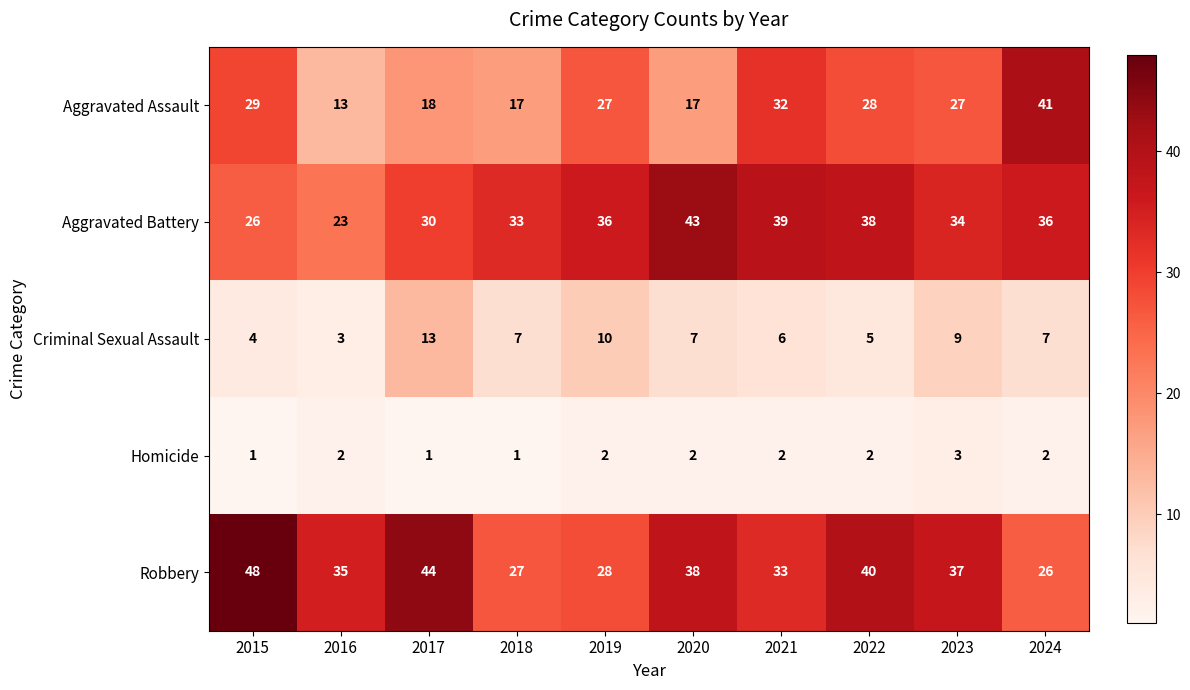

Which series has the largest range (max minus min)?

Aggravated Assault